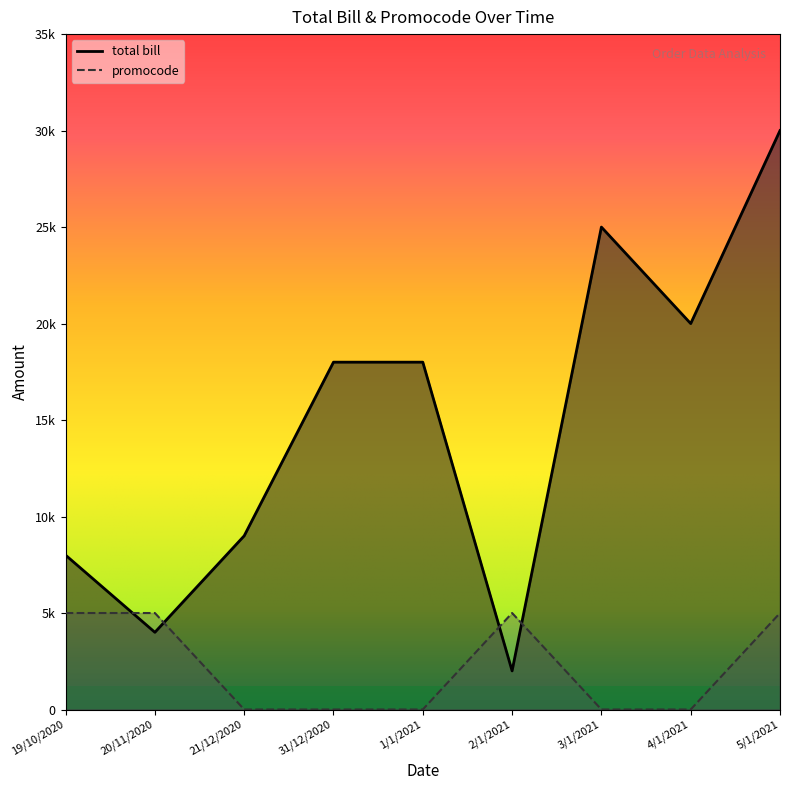

How many interior local valleys does the total bill series have?

3